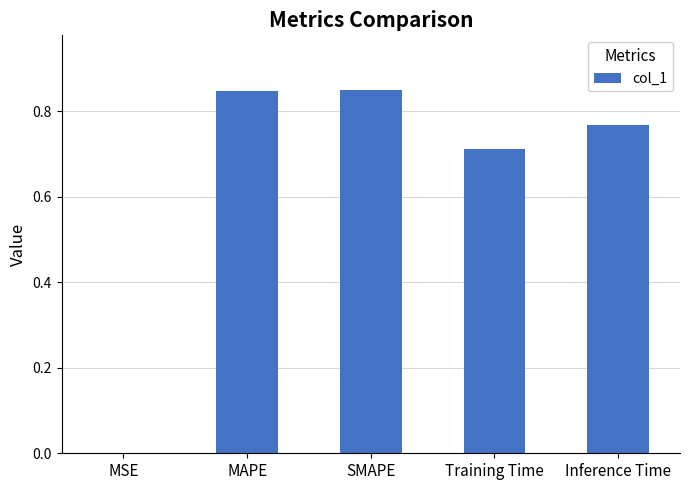

What is the average value?

0.6